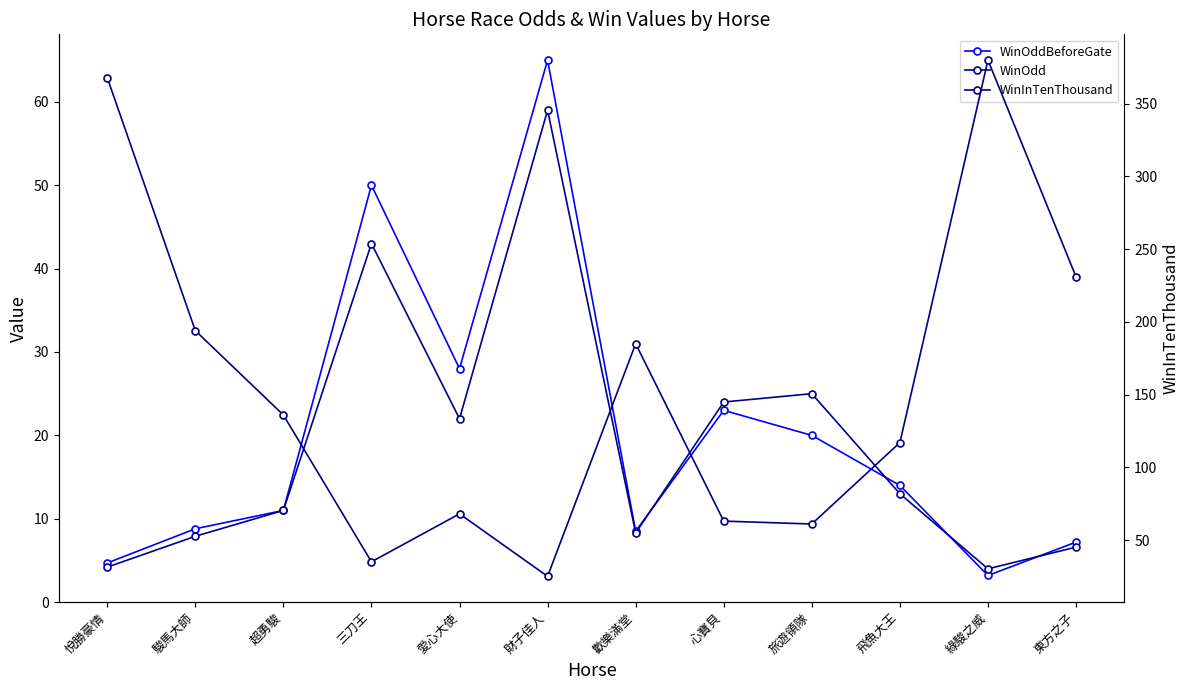

True or false: WinOddBeforeGate has a value of 20.0 at 旅遊領隊.

True